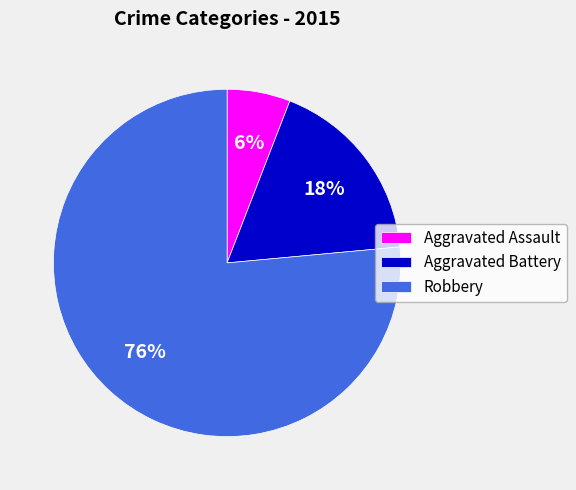

Do Aggravated Assault and Aggravated Battery together represent more than half of the pie?

No